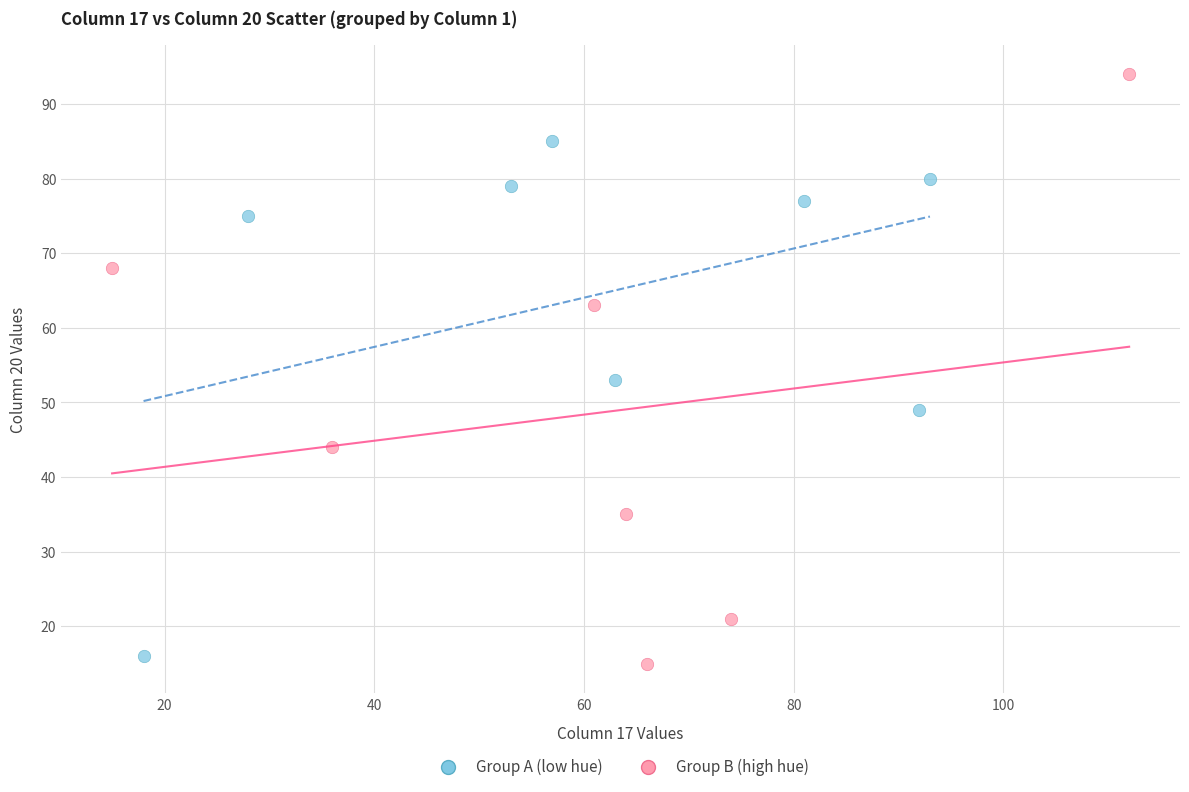

Which series contains the lowest Y value?

Group B (high hue)